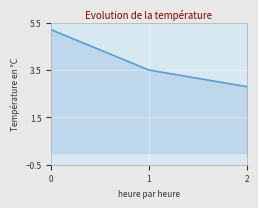

Reading left to right, list all the values displayed in this chart.

0=5.2	1=3.5	2=2.8